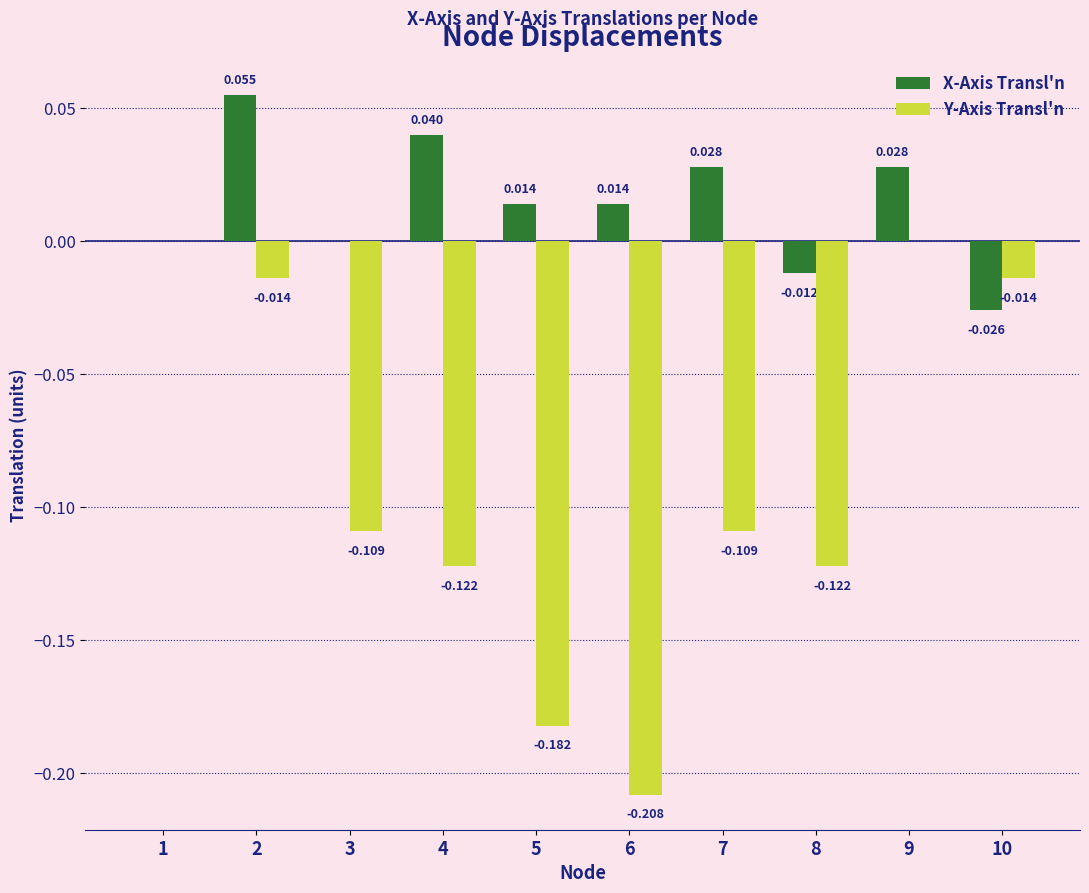

Between 1 and 6, which series saw the biggest shift?

Y-Axis Transl'n